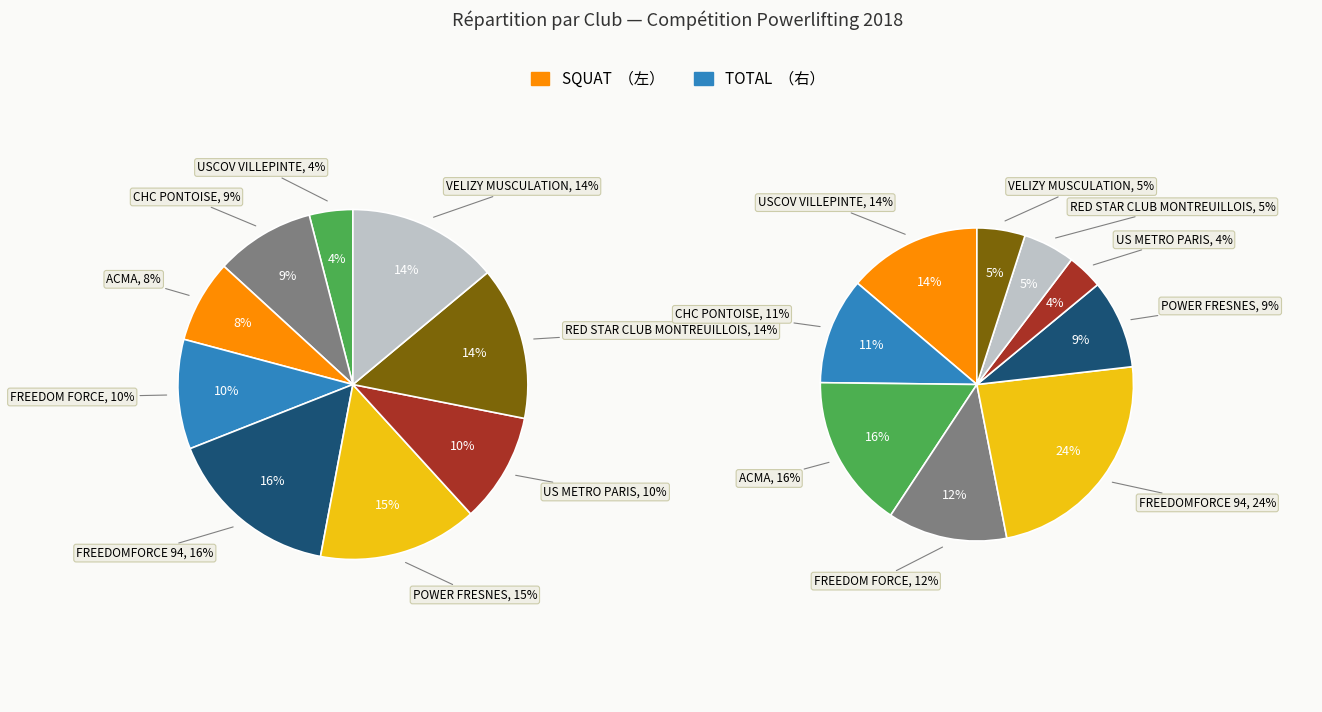

To the nearest percent, what is the combined percentage of POWER FRESNES and VELIZY MUSCULATION?

14%